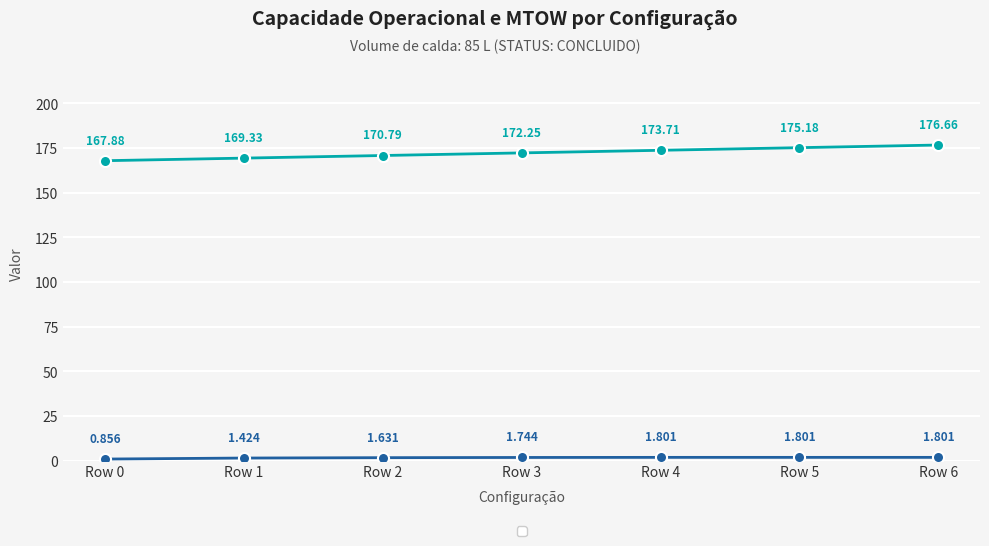

How many categories are shown in the chart?

7